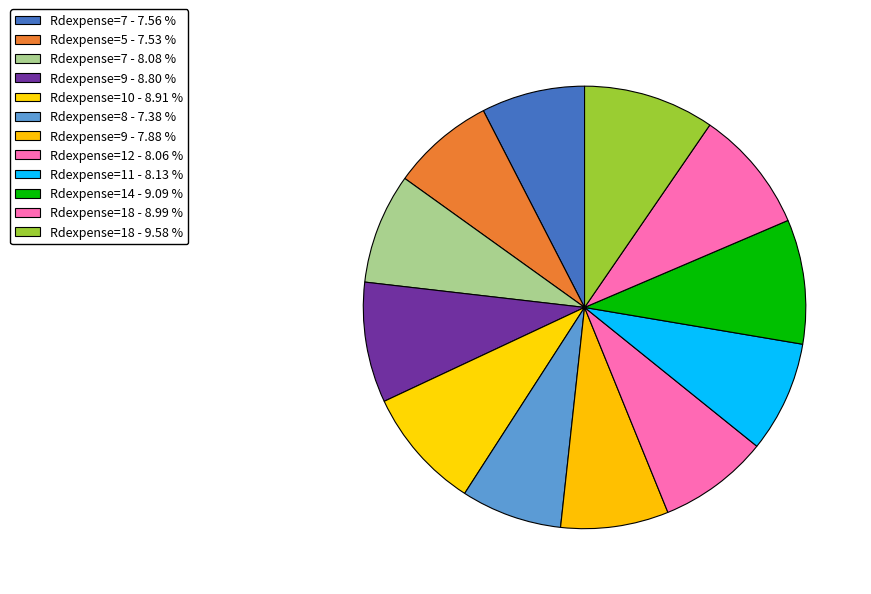

What is the smallest slice in the pie chart?

8